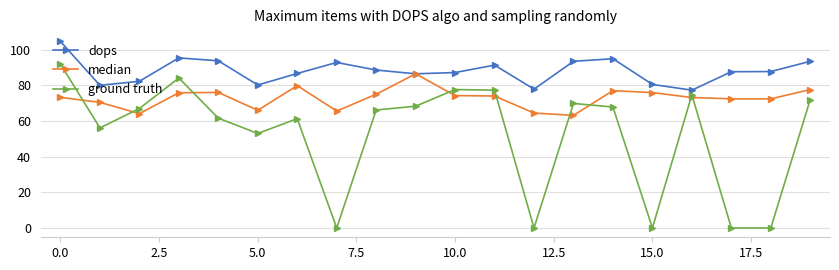

List the series in order of their peak value, highest first.

dops, ground truth, median